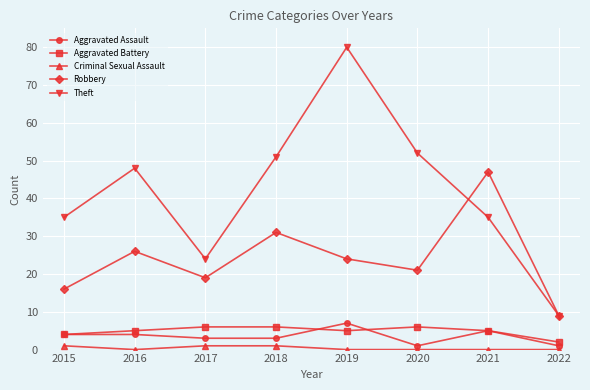

Where is the first local minimum for Theft?

2017